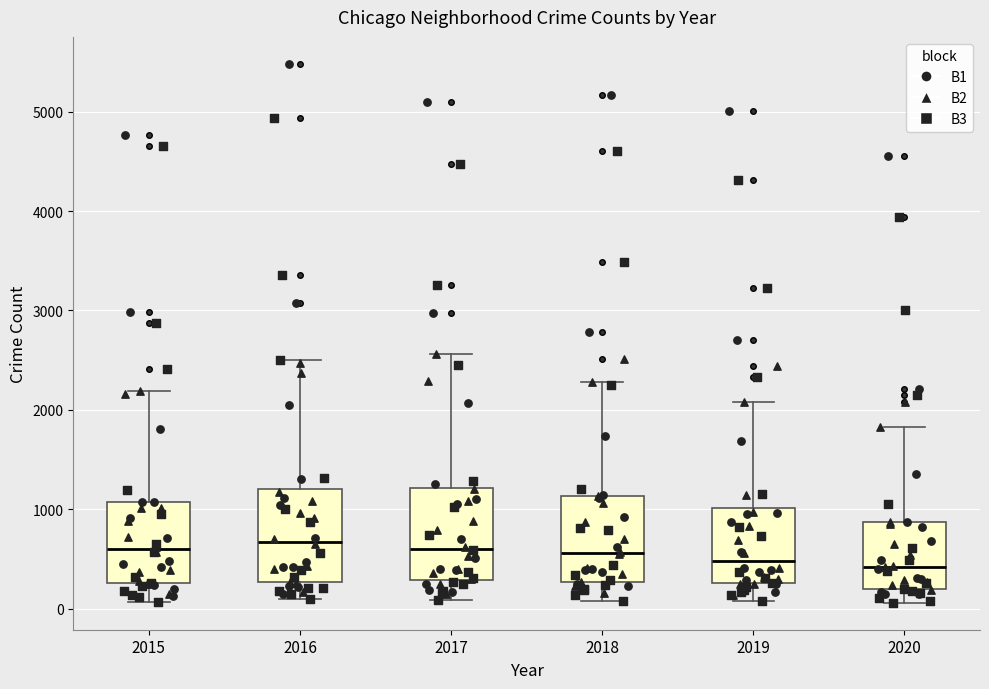

Reading left to right, read every box against the y-axis: the position of its median line, the range the box covers, and the ends of its whiskers. The values are not printed on the chart, so give them approximately, as read against the axis.

2015: median 600, box 300 to 1100, whiskers 100 to 2200
2016: median 700, box 300 to 1200, whiskers 100 to 2500
2017: median 600, box 300 to 1200, whiskers 100 to 2600
2018: median 600, box 300 to 1100, whiskers 100 to 2300
2019: median 500, box 300 to 1000, whiskers 100 to 2100
2020: median 400, box 200 to 900, whiskers 100 to 1800